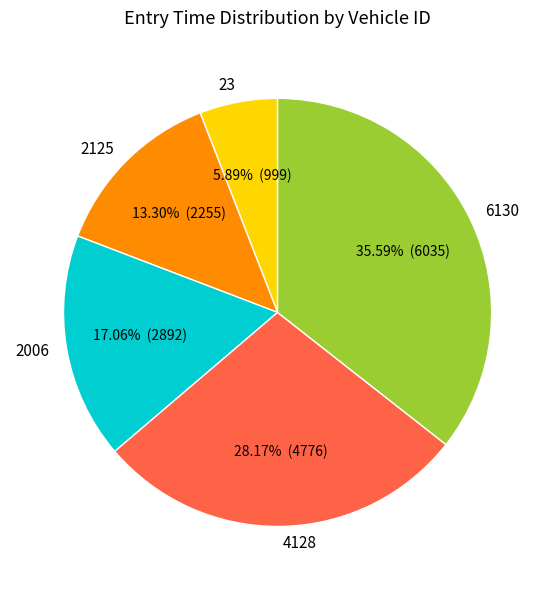

To the nearest percent, what is the difference between the 2006 and 23 slice percentages?

11%